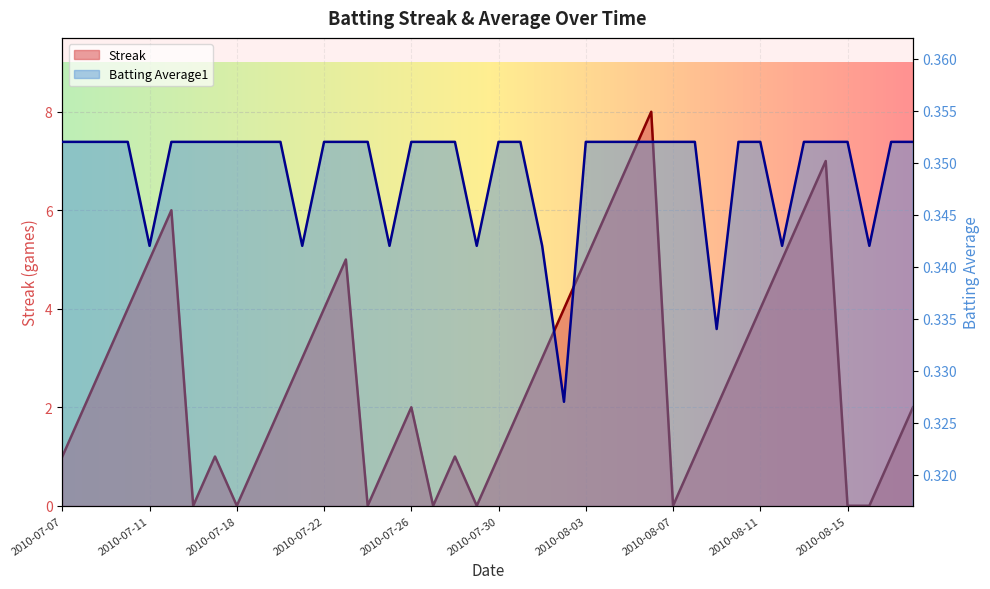

At which label does Batting Average1 reach its minimum?

2010-08-02